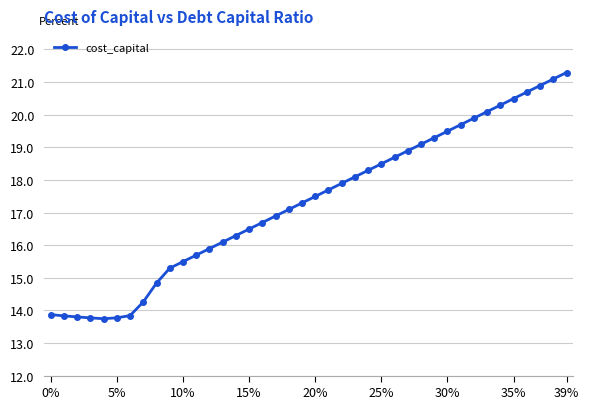

What is the difference between the maximum and minimum values?

7.5